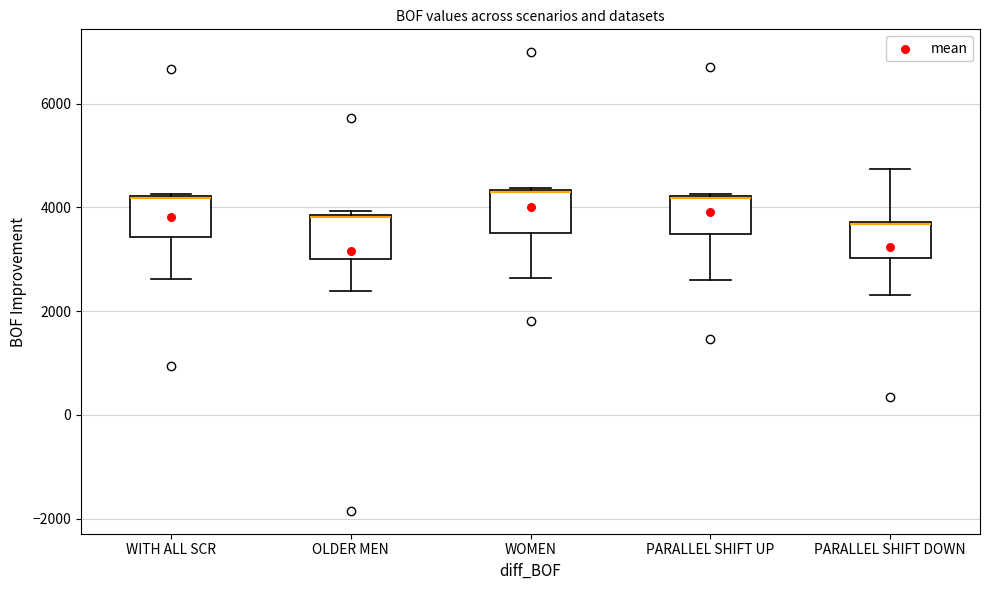

Reading left to right, transcribe this box plot: for each box, give where its median line is, the range the box spans, and where its two whiskers end, as read against the y-axis. The values are not printed on the chart, so give them approximately, as read against the axis.

WITH ALL SCR: median 4200, box 3400 to 4200, whiskers 2600 to 4200
OLDER MEN: median 3800, box 3000 to 3800, whiskers 2400 to 4000
WOMEN: median 4200 (drawn on the box's upper edge), box 3600 to 4400, whiskers 2600 to 4400
PARALLEL SHIFT UP: median 4200, box 3400 to 4200, whiskers 2600 to 4200
PARALLEL SHIFT DOWN: median 3600, box 3000 to 3800, whiskers 2400 to 4800